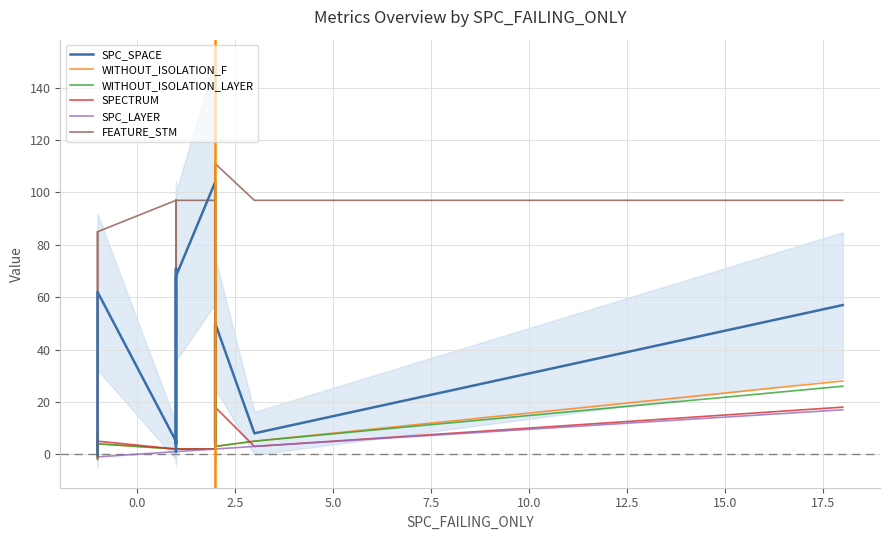

Reading left to right, what are all the values shown in this chart?

SPC_SPACE: 0	0	62	5	1	4	4	4	71	4	68	104	4	50	4	50	8	8	57
WITHOUT_ISOLATION_F: 9	-1	4	2	2	2	2	1	2	2	2	2	4	3	4	3	5	5	28
WITHOUT_ISOLATION_LAYER: 9	-1	4	2	2	2	2	1	2	2	2	2	4	3	4	3	5	5	26
SPECTRUM: 9	3	5	2	2	2	2	1	2	2	2	2	4	18	4	18	3	3	18
SPC_LAYER: -1	-1	-1	1	1	1	1	1	1	1	1	2	2	2	2	2	3	3	17
FEATURE_STM: 85	-2	85	97	39	39	39	97	97	39	97	97	39	111	97	111	97	97	97